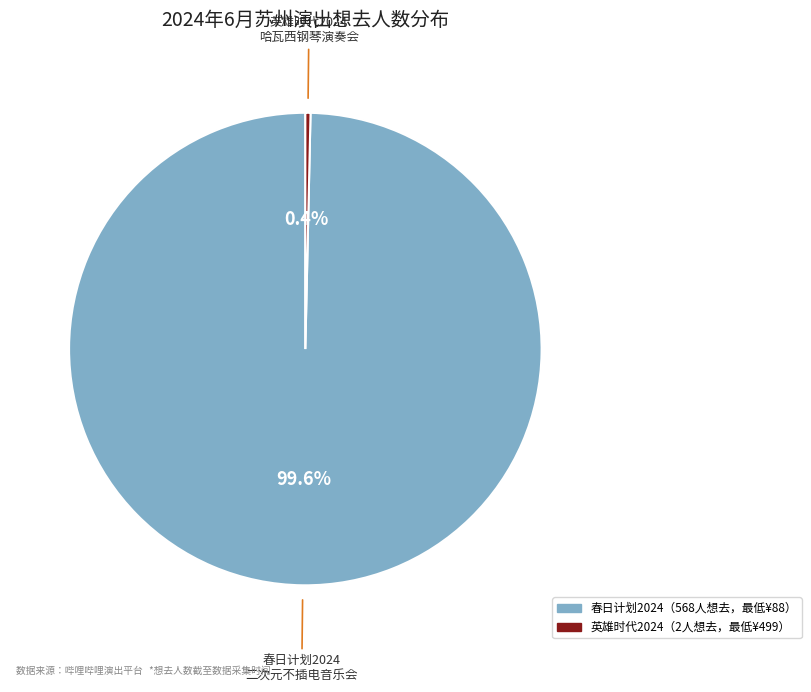

Is there a majority slice in this chart?

Yes